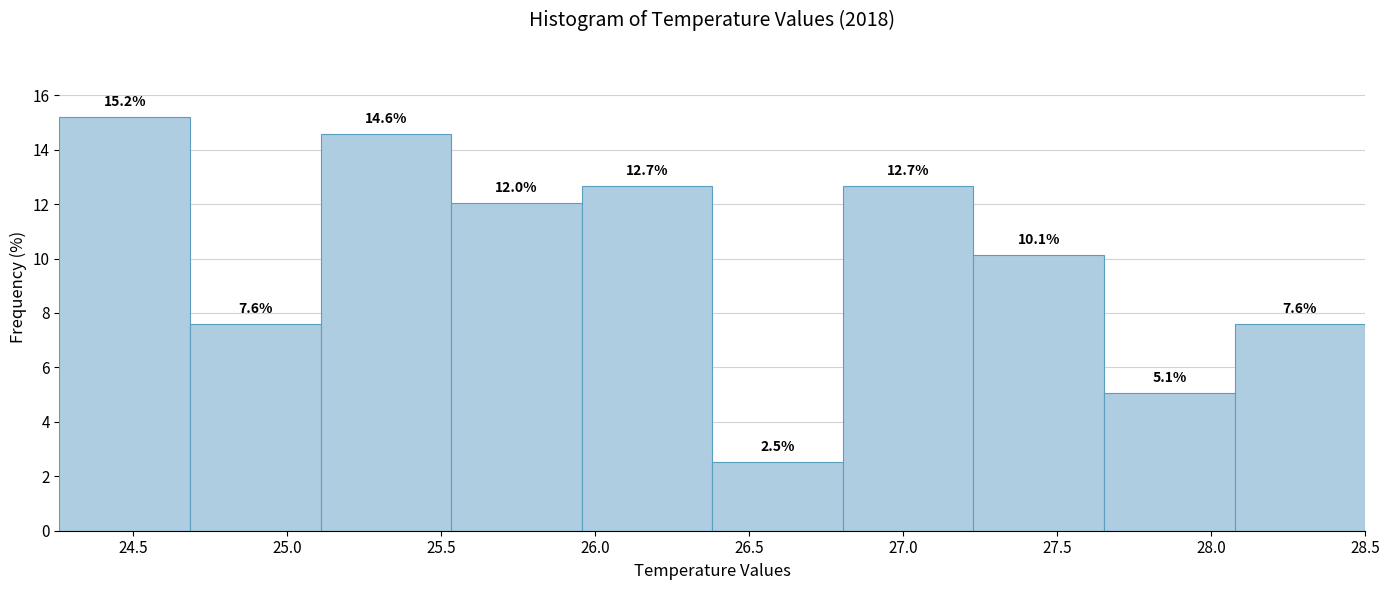

How tall is the bar that spans 26.40 to 26.80 on the x-axis? The bar edges are not printed on the chart, so give them approximately, as read against the axis.

2.5